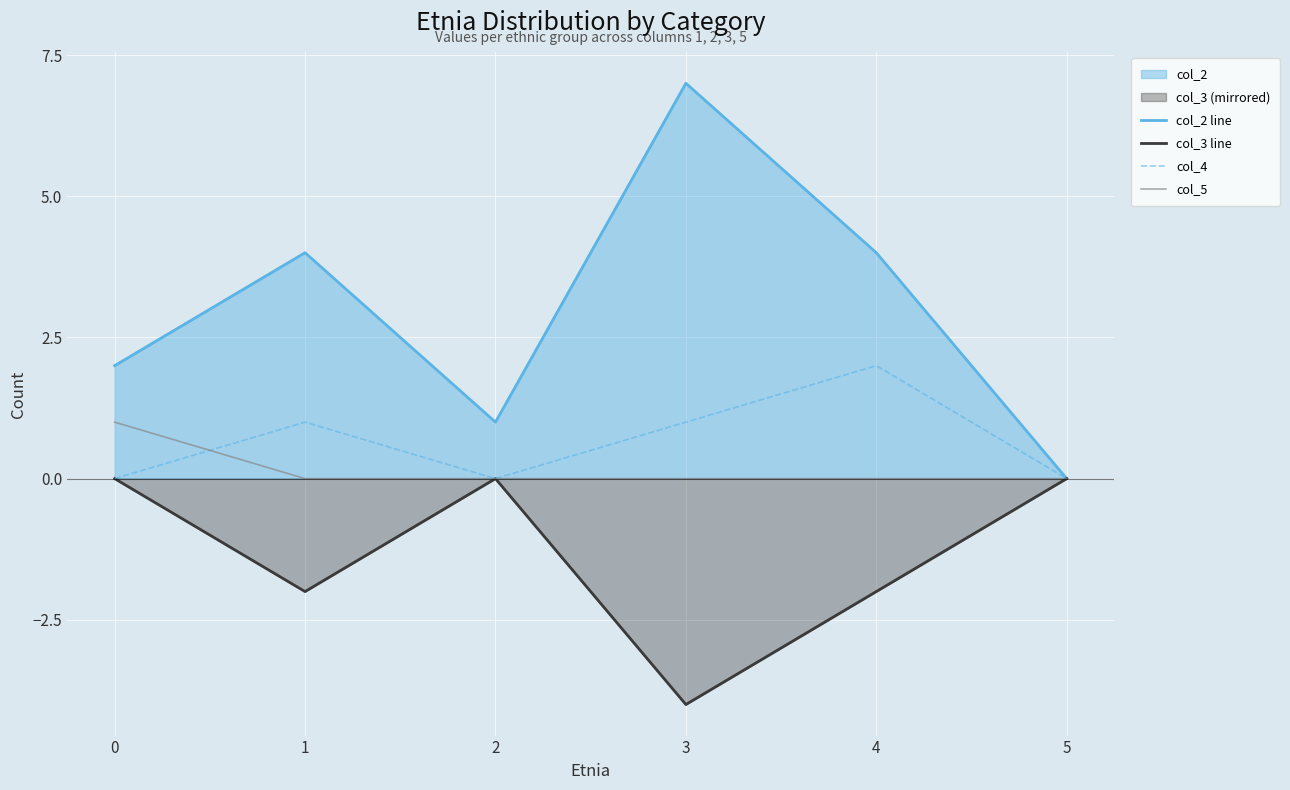

True or false: col_3 line and col_2 line cross at least once.

False